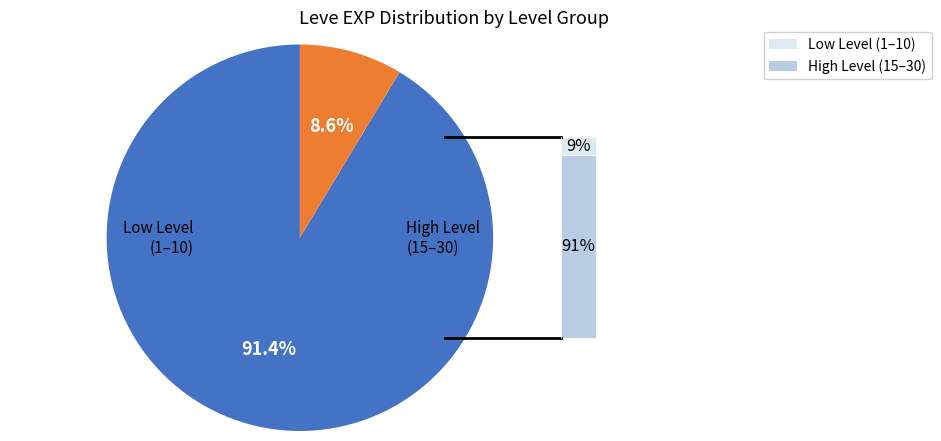

Does any single category account for the majority?

Yes